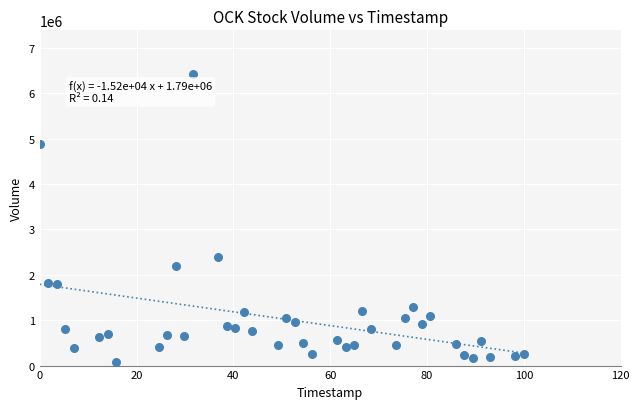

What Y value in the scatter plot is closest to 3249650?

2390300